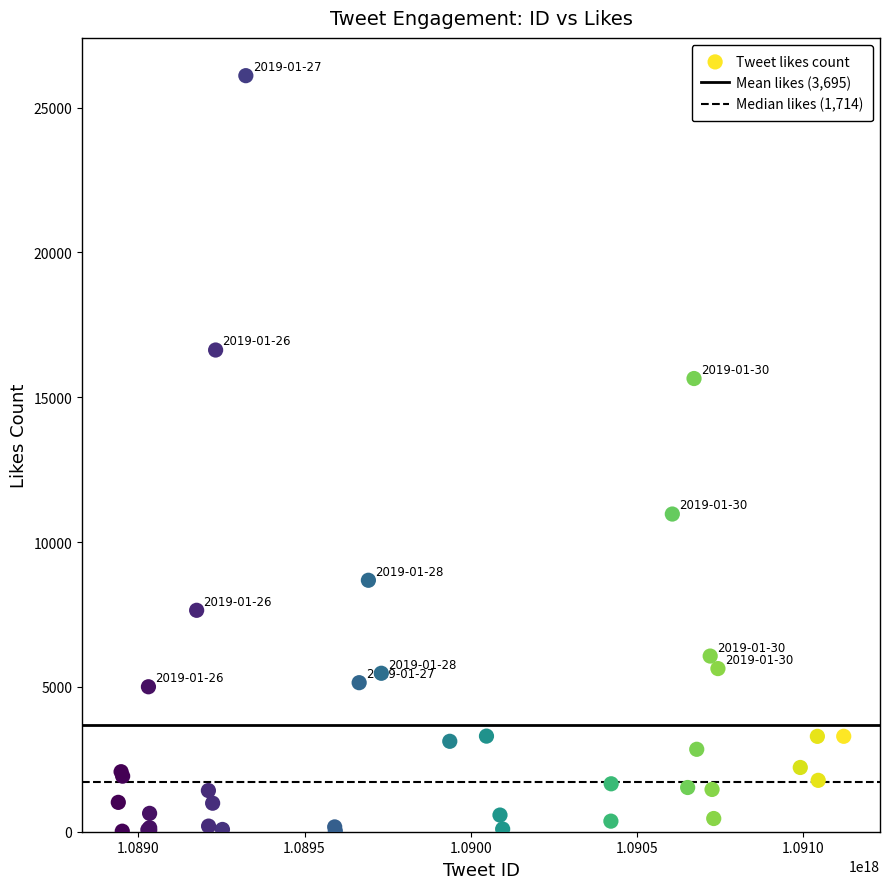

What Y value in the scatter plot is closest to 13061?

10969